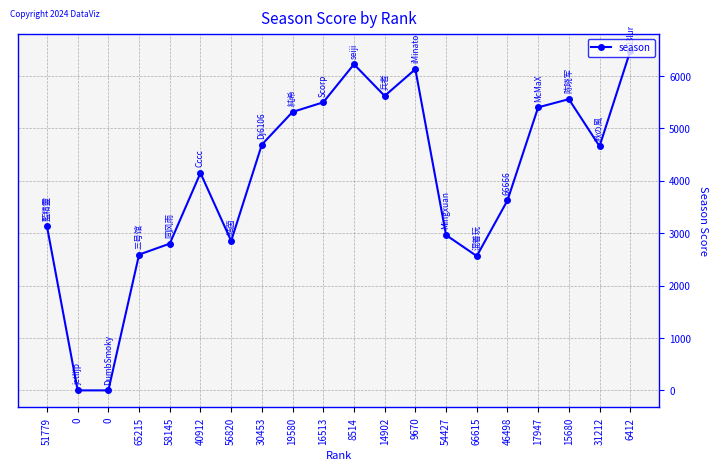

How many data points are less than 4660?

10